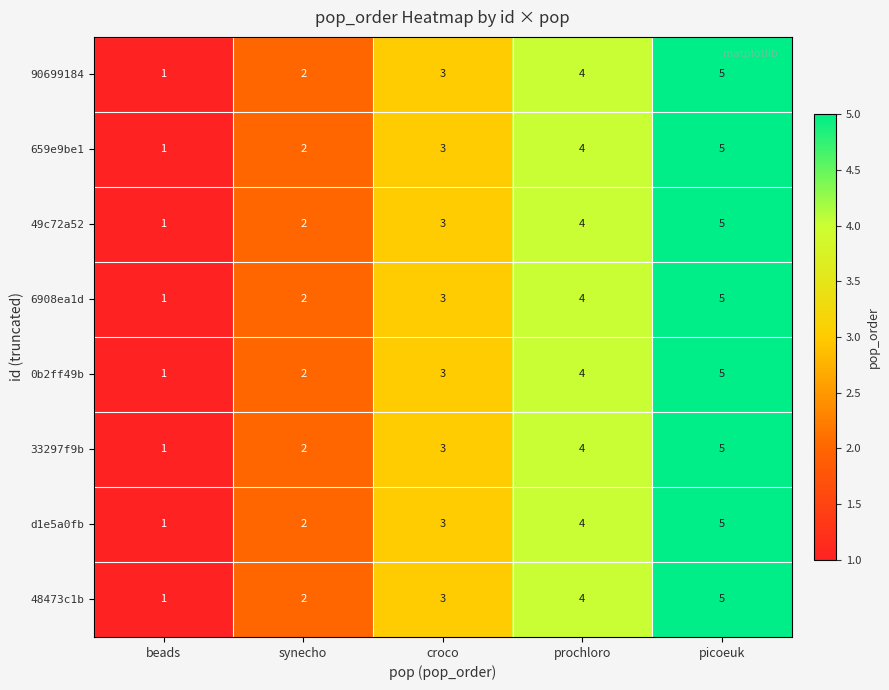

Rank the categories by 659e9be1 value from highest to lowest.

picoeuk, prochloro, croco, synecho, beads